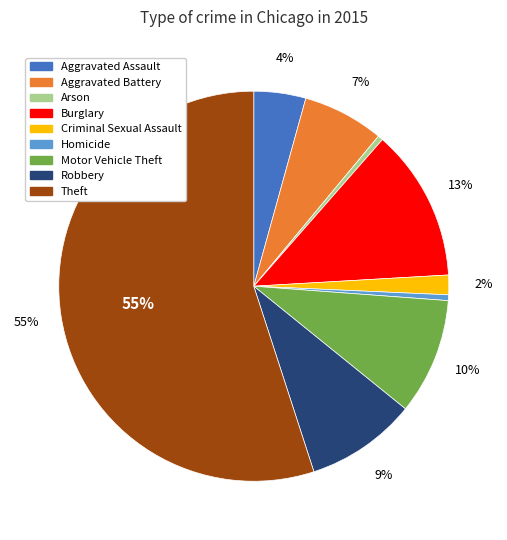

Does any single category account for the majority?

Yes